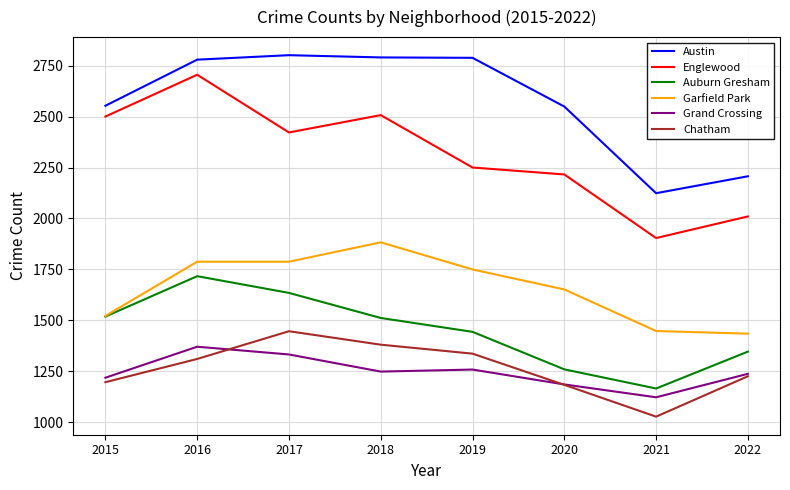

How many interior local peaks does the Auburn Gresham series have?

1